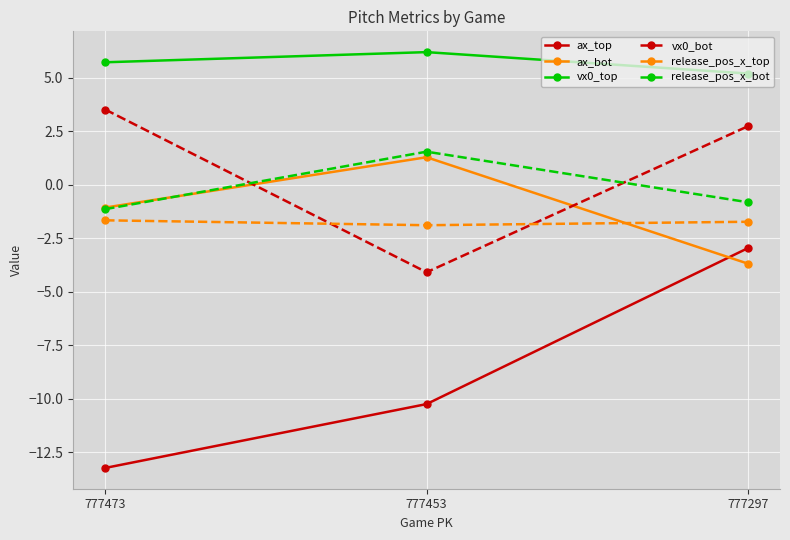

Reading left to right, transcribe all the data shown in this chart.

ax_top: -13.2	-10.2	-3.0
ax_bot: -1.1	1.3	-3.7
vx0_top: 5.7	6.2	5.2
vx0_bot: 3.5	-4.1	2.7
release_pos_x_top: -1.7	-1.9	-1.7
release_pos_x_bot: -1.1	1.5	-0.8